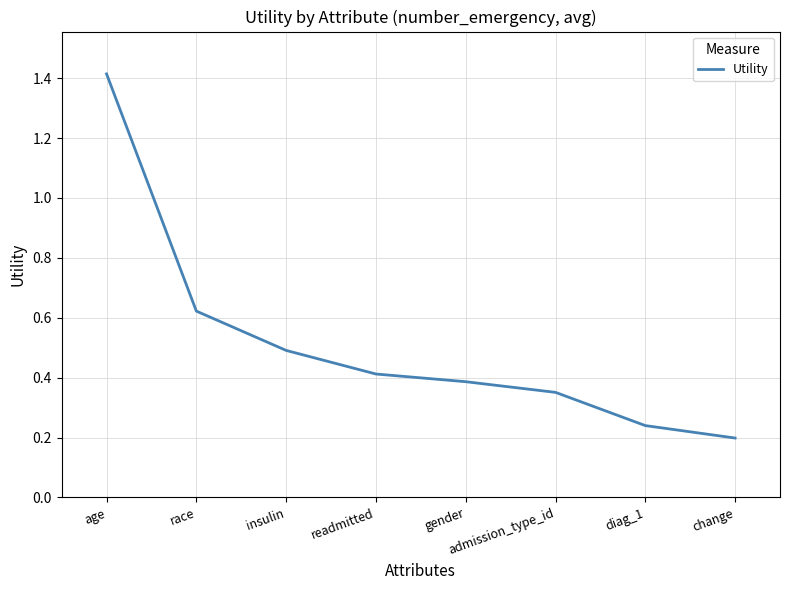

What is the maximum value shown in the chart?

1.4